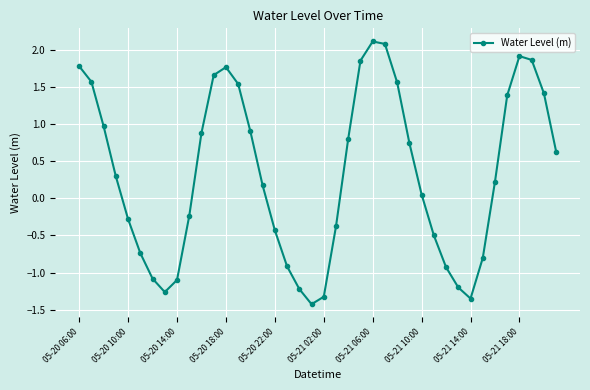

How many points are lower than both their immediate neighbors (excluding endpoints)?

3